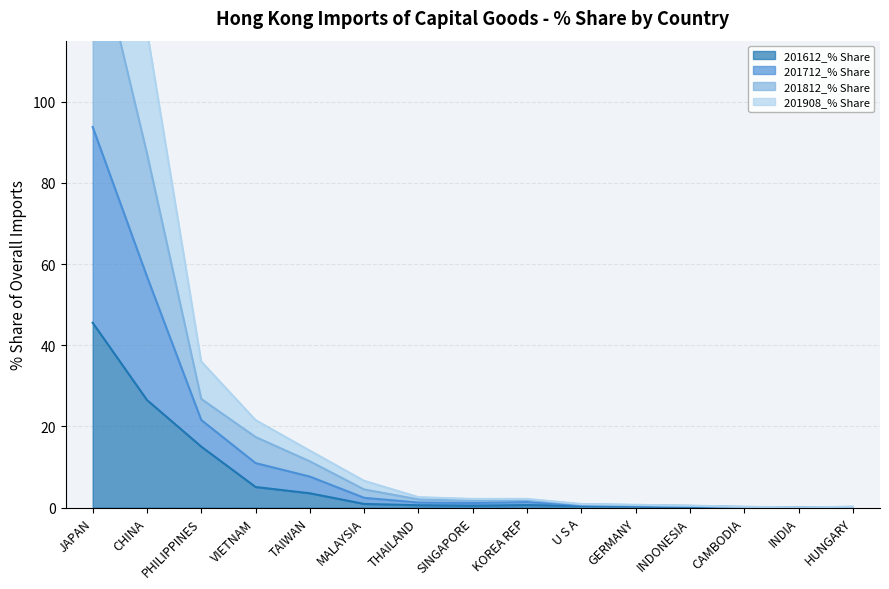

Which has a higher value, VIETNAM or INDIA?

VIETNAM